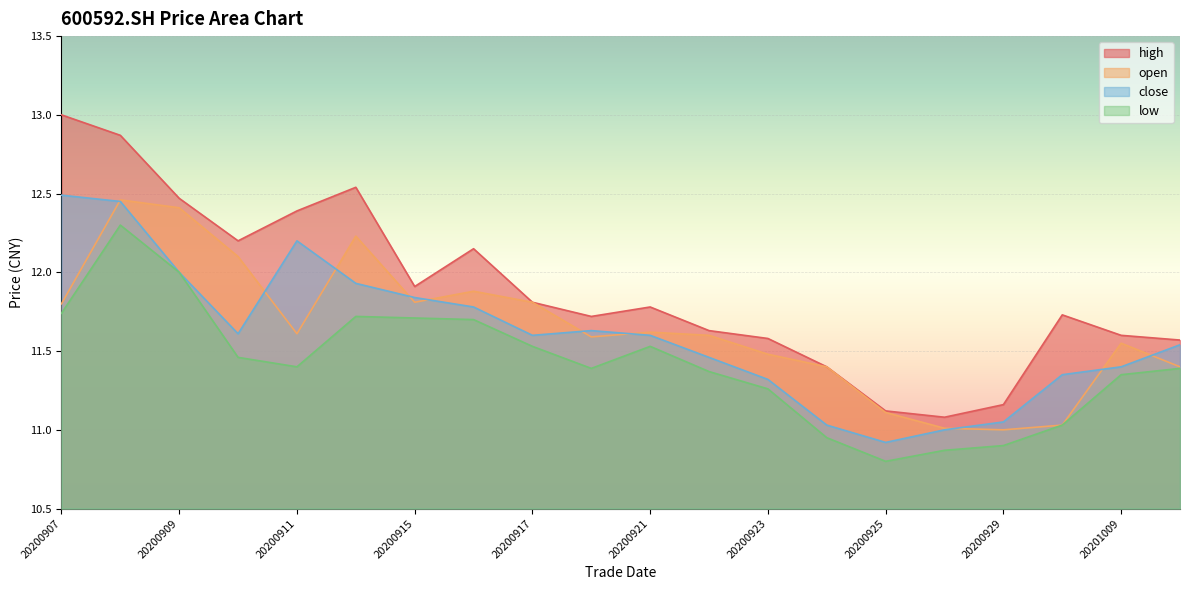

True or false: open has more than 0 points higher than both neighbors.

True